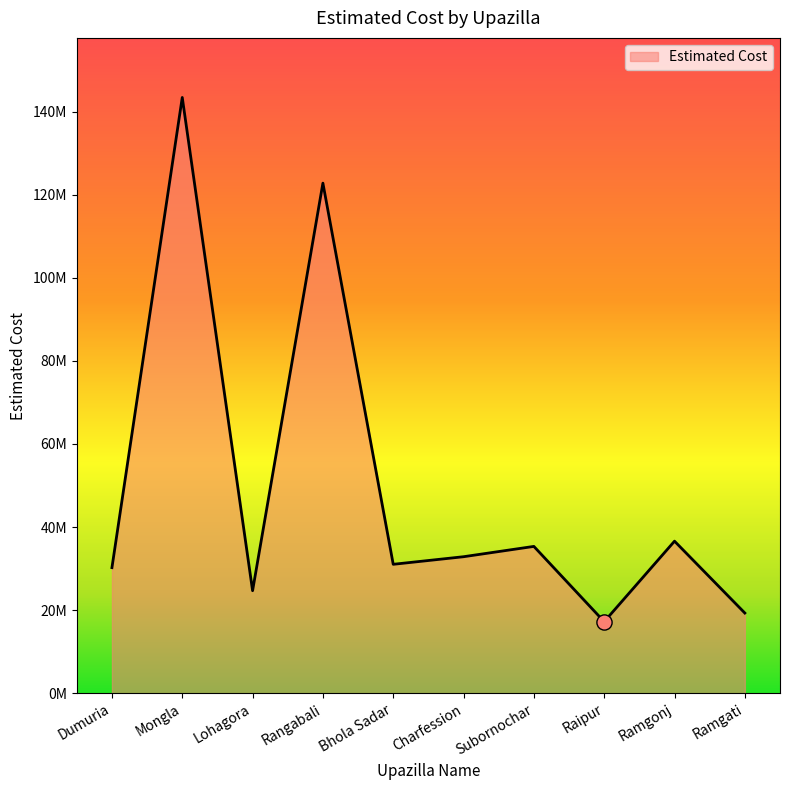

Between Charfession and Lohagora, which is larger?

Charfession